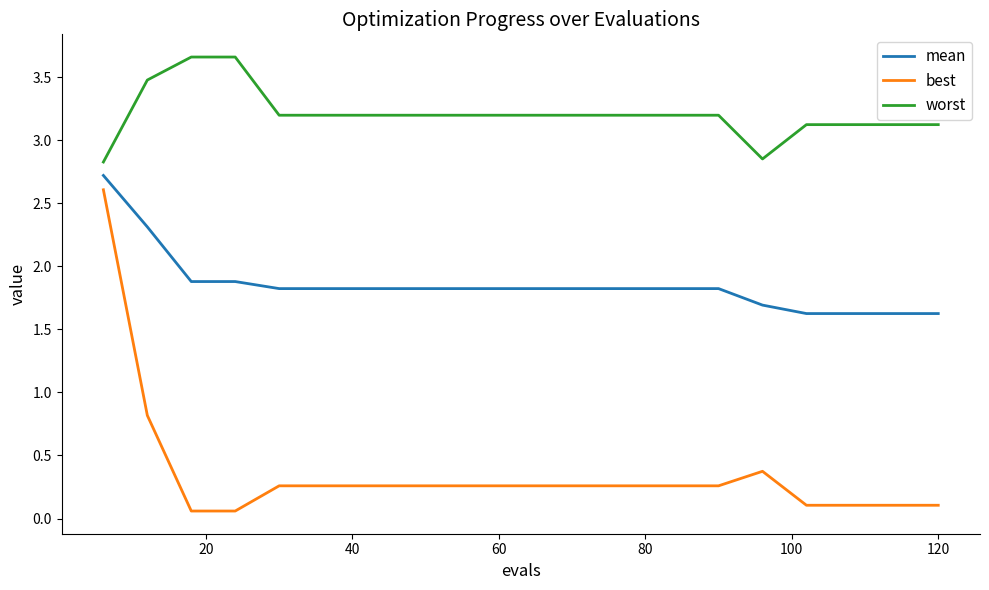

True or false: best and worst intersect in this chart.

False